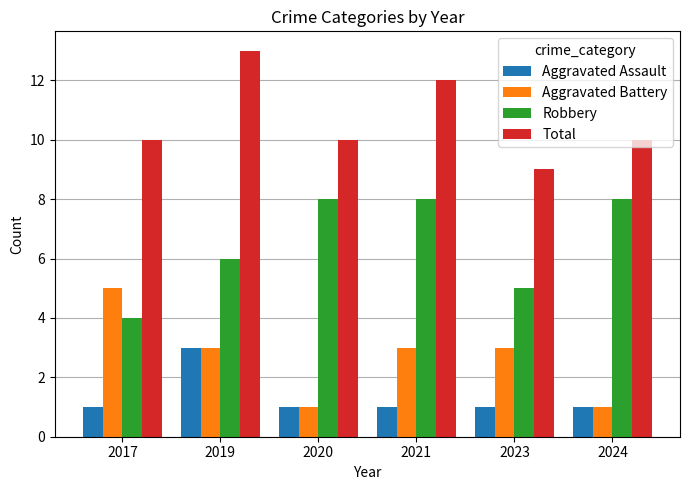

Is the value of Aggravated Assault at 2024 greater than the value of Aggravated Battery at 2023?

No